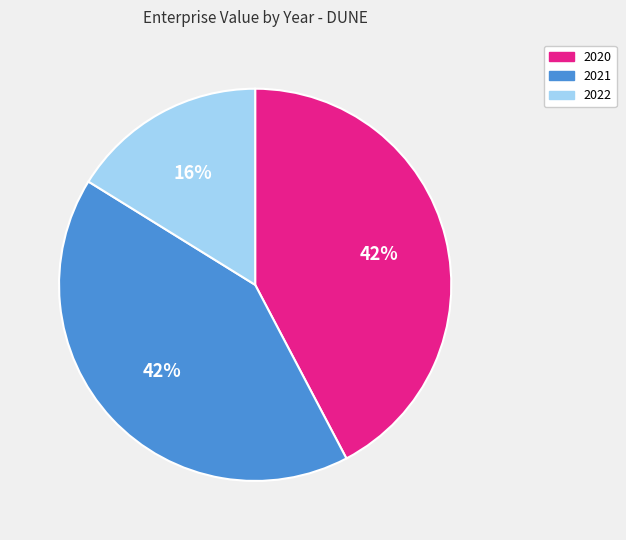

Count the number of slices in the pie.

3